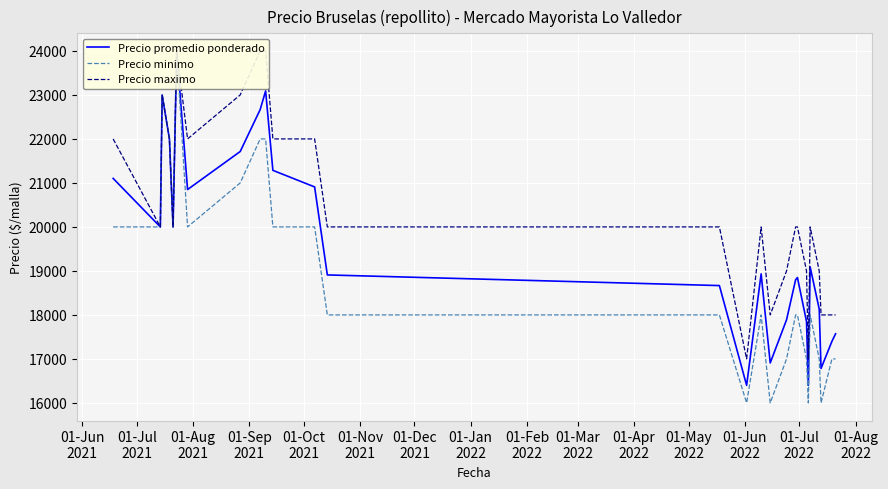

Is the value of Precio maximo at 01-Mar
2022 greater than the value of Precio promedio ponderado at 21?

Yes